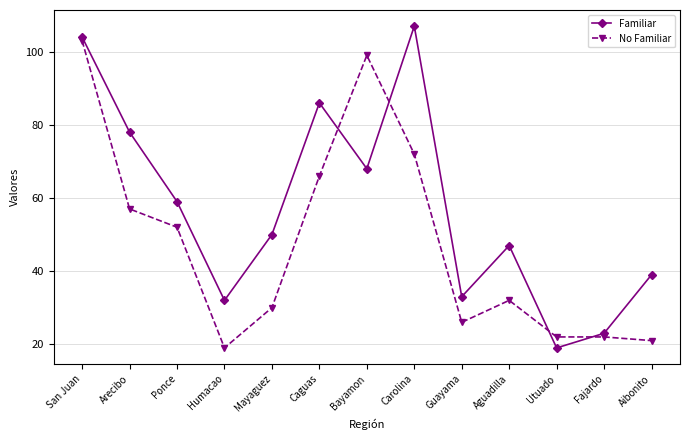

Rank the series at Guayama from lowest to highest value.

No Familiar, Familiar